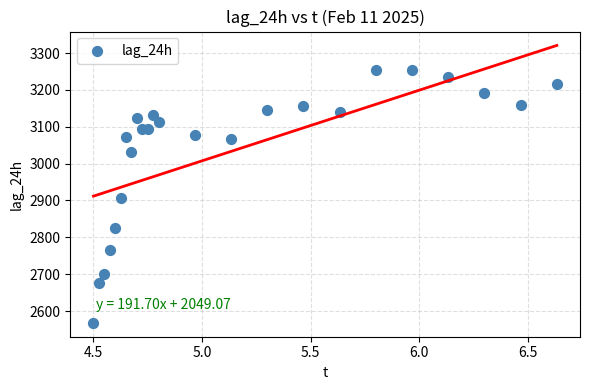

What is the range of Y values (max minus min)?

687